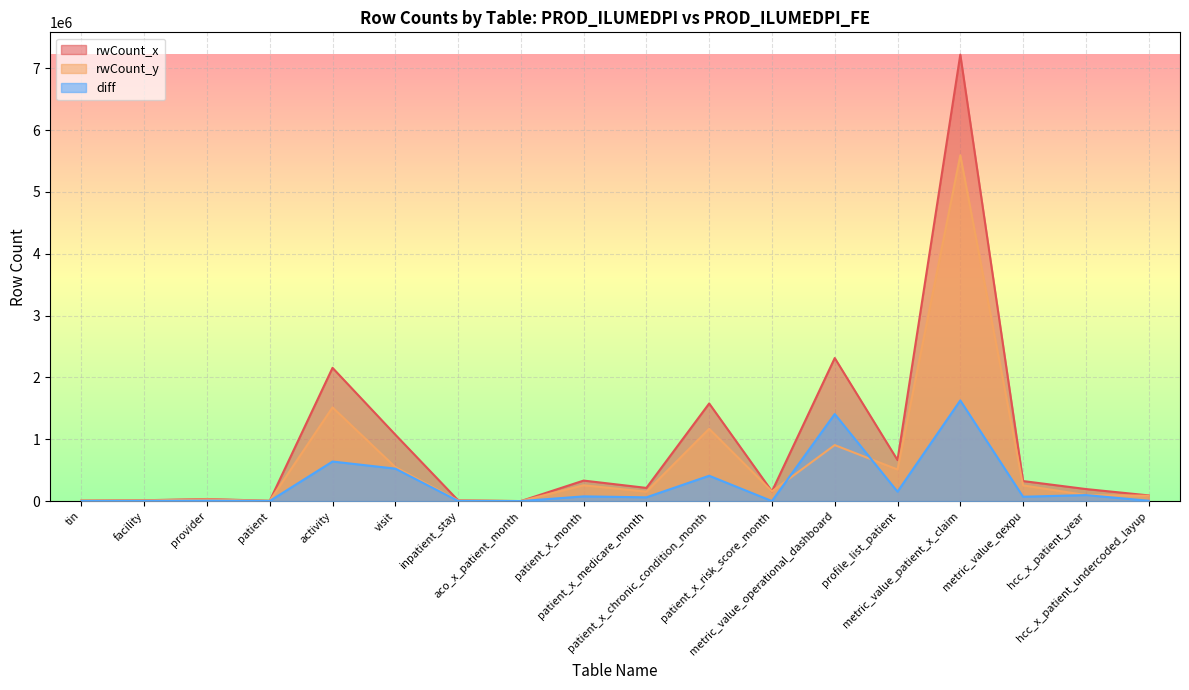

Rank the series by their average value, from lowest to highest.

diff, rwCount_y, rwCount_x